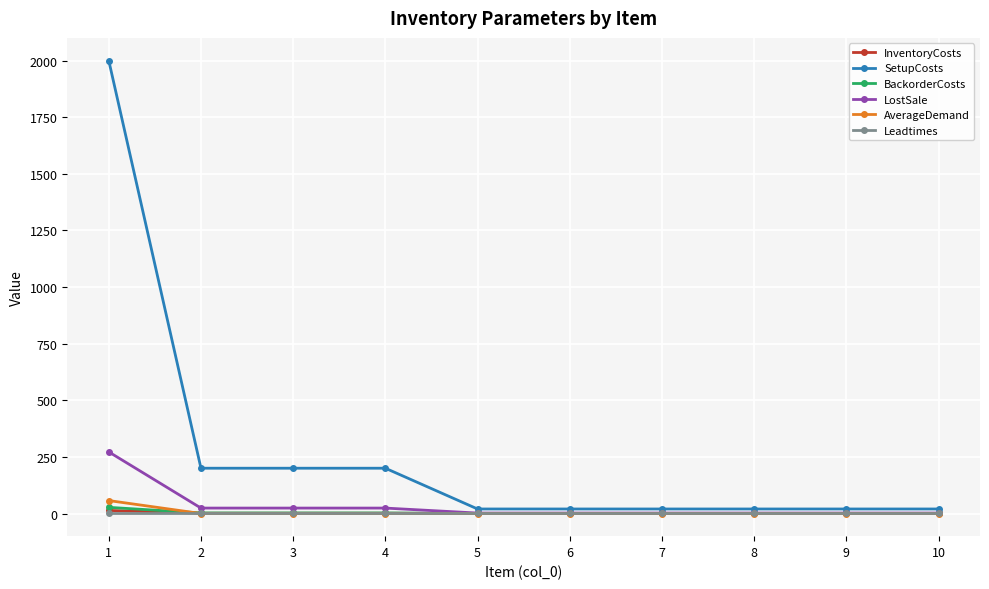

Which series has the largest total across all categories?

SetupCosts